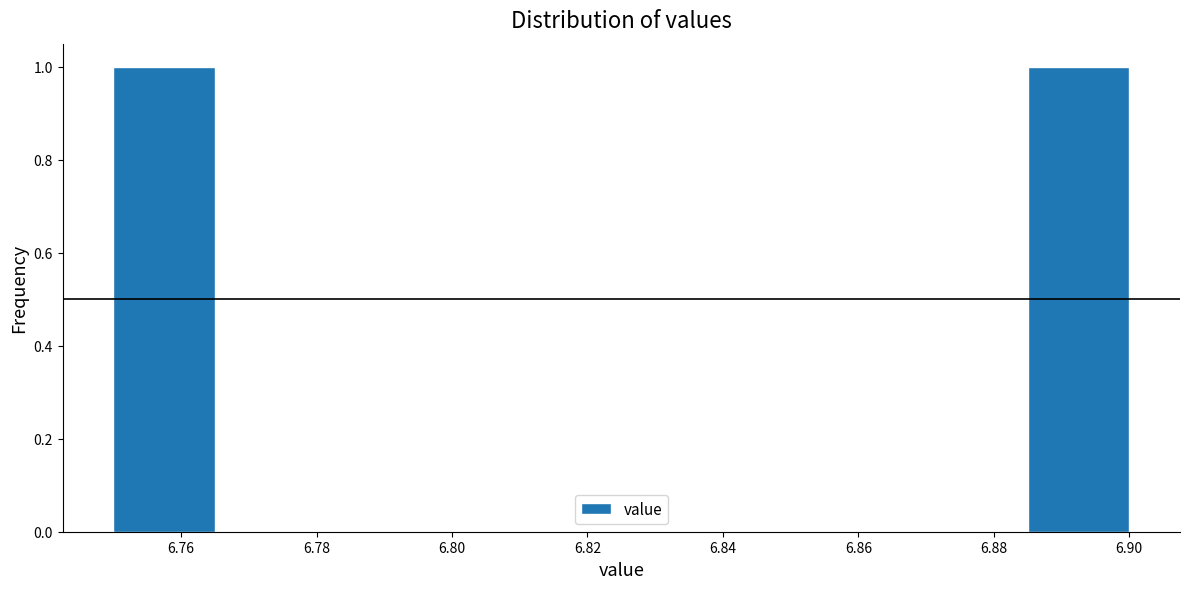

Reading left to right, list every bar in this chart as the range it spans on the x-axis followed by its height. Neither the bar edges nor the heights are printed on the chart, so give them approximately, as read against the axes.

6.750 to 6.765: 1
6.765 to 6.780: 0
6.780 to 6.795: 0
6.795 to 6.810: 0
6.810 to 6.825: 0
6.825 to 6.840: 0
6.840 to 6.855: 0
6.855 to 6.870: 0
6.870 to 6.885: 0
6.885 to 6.900: 1